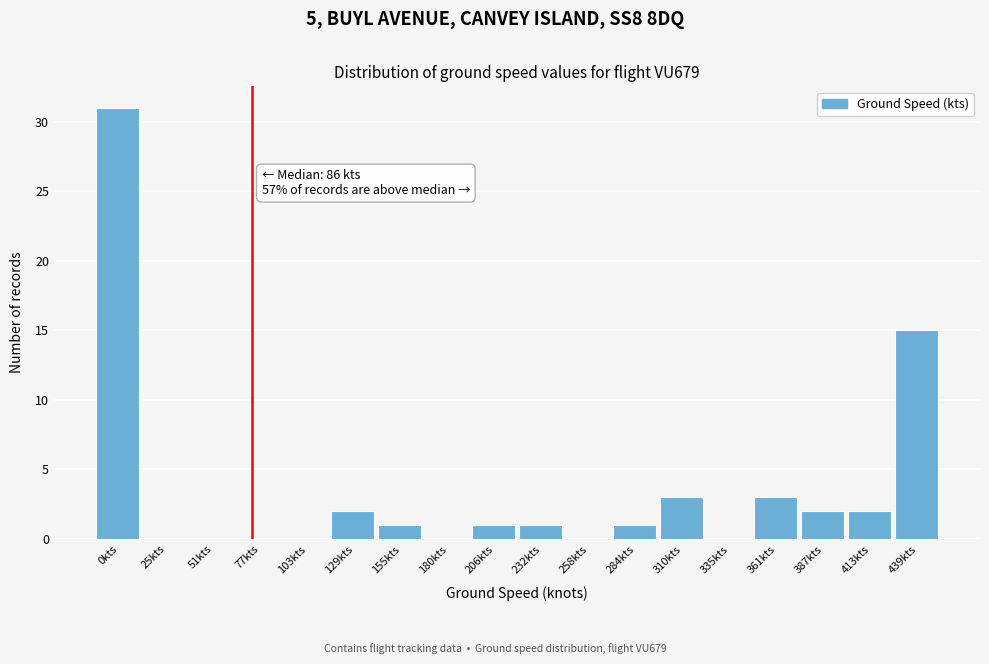

Reading left to right, what are all the values shown in this chart?

0kts=31	25kts=0	51kts=0	77kts=0	103kts=0	129kts=2	155kts=1	180kts=0	206kts=1	232kts=1	258kts=0	284kts=1	310kts=3	335kts=0	361kts=3	387kts=2	413kts=2	439kts=15